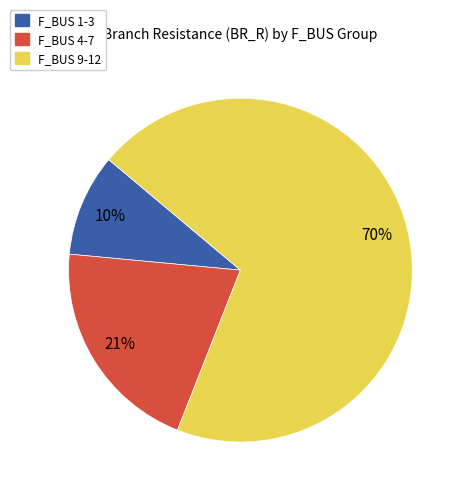

To the nearest percent, what is the average slice percentage?

33%